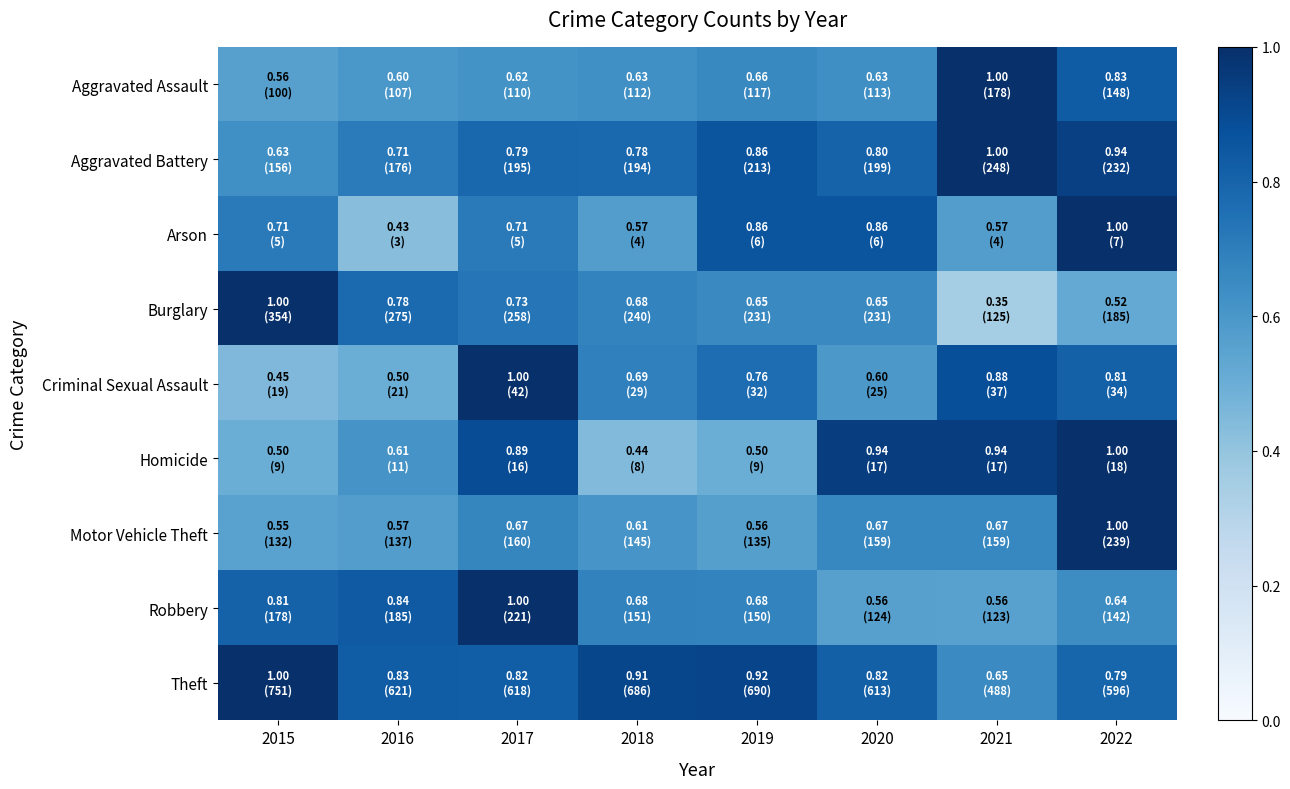

At how many categories does at least one series exceed 0?

8